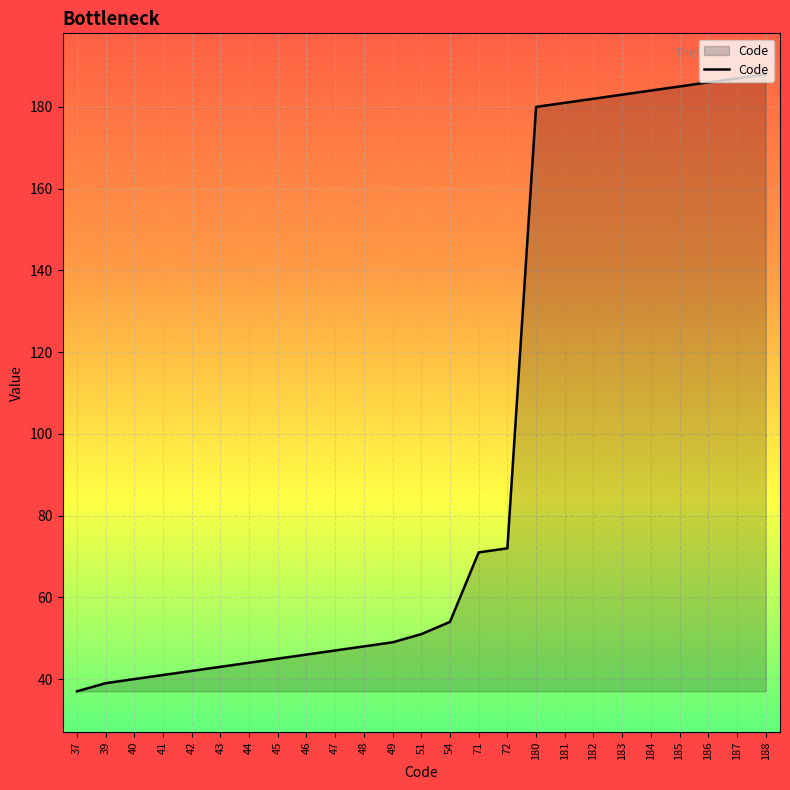

Reading left to right, transcribe all the data shown in this chart.

37	39	40	41	42	43	44	45	46	47	48	49	51	54	71	72	180	181	182	183	184	185	186	187	188